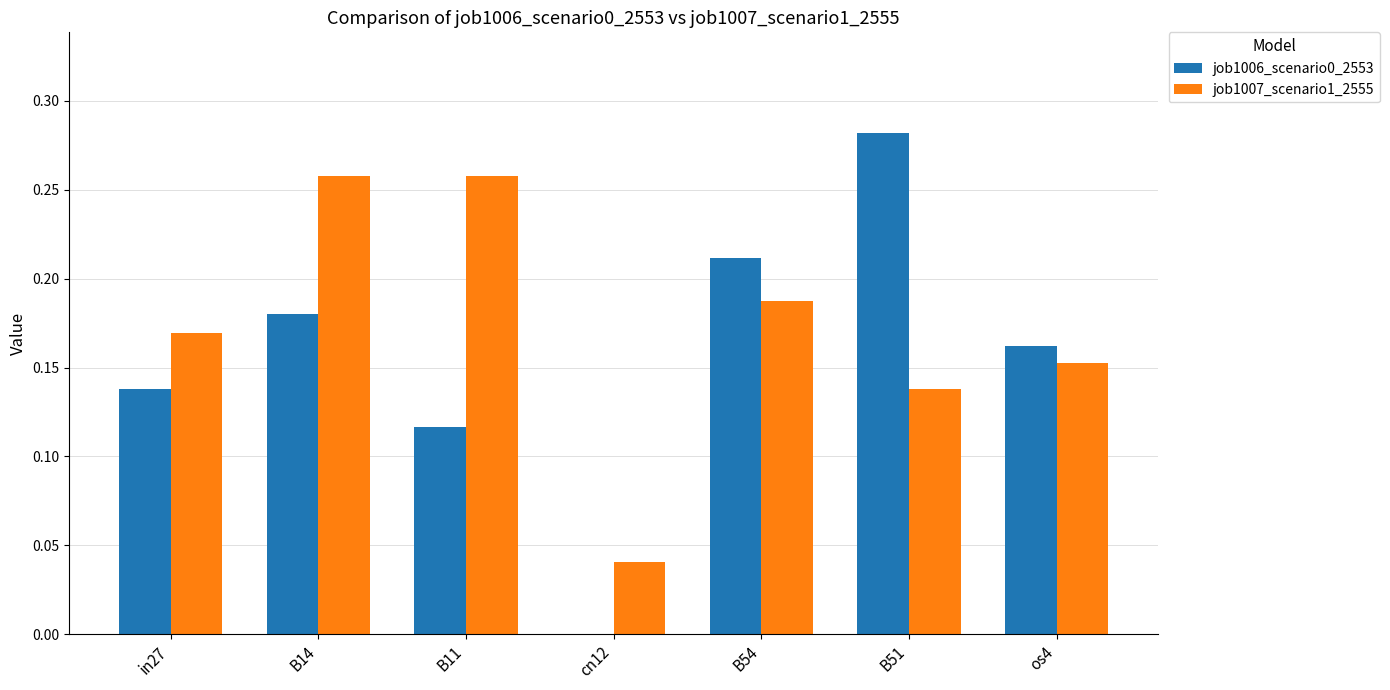

What is the sum of all job1007_scenario1_2555 values?

1.2